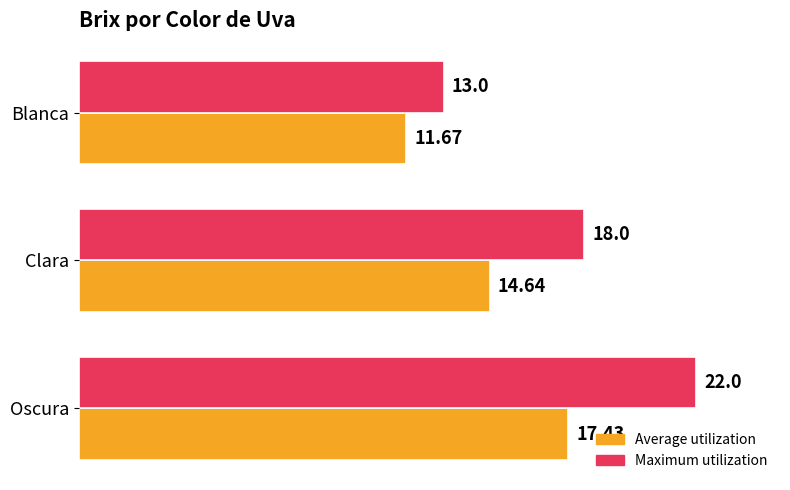

At which category does the chart reach its minimum across all series?

Blanca